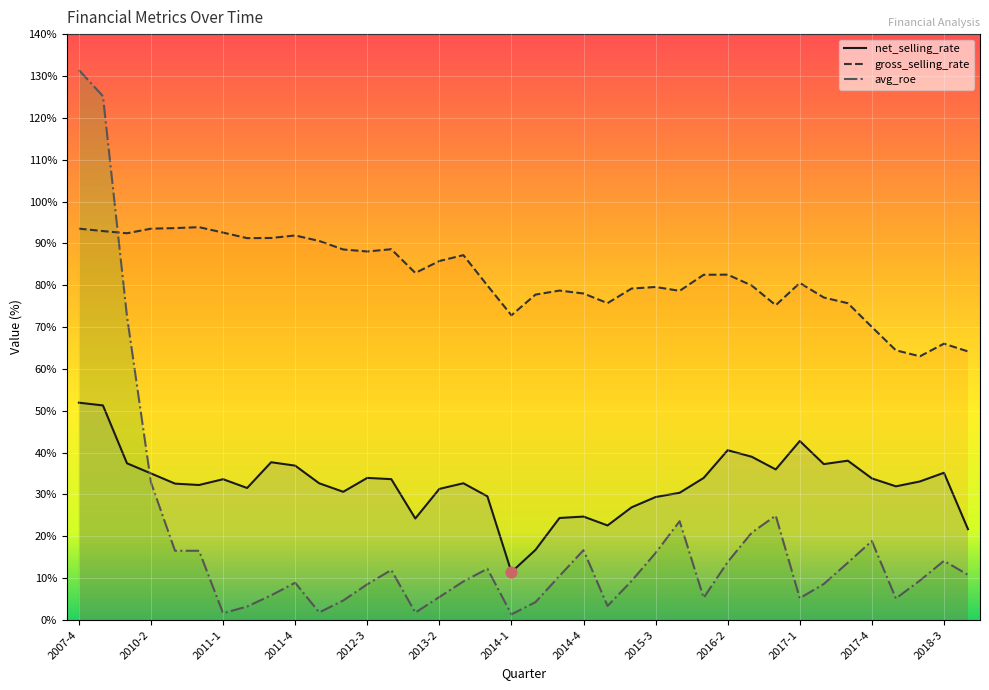

Which series reaches the minimum Y coordinate?

avg_roe